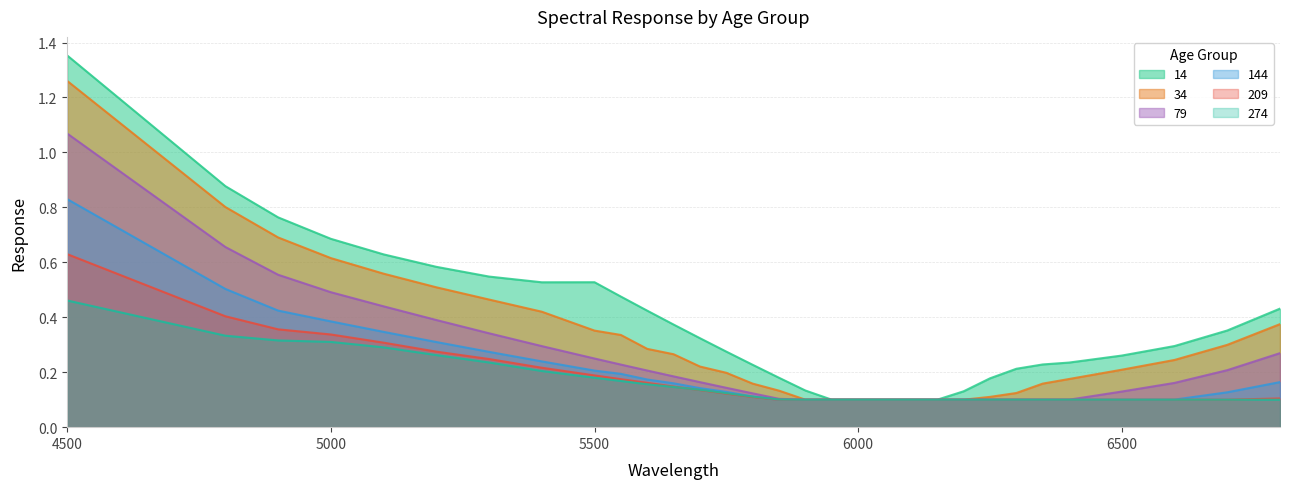

Does the chart display data point markers on the line(s)?

No